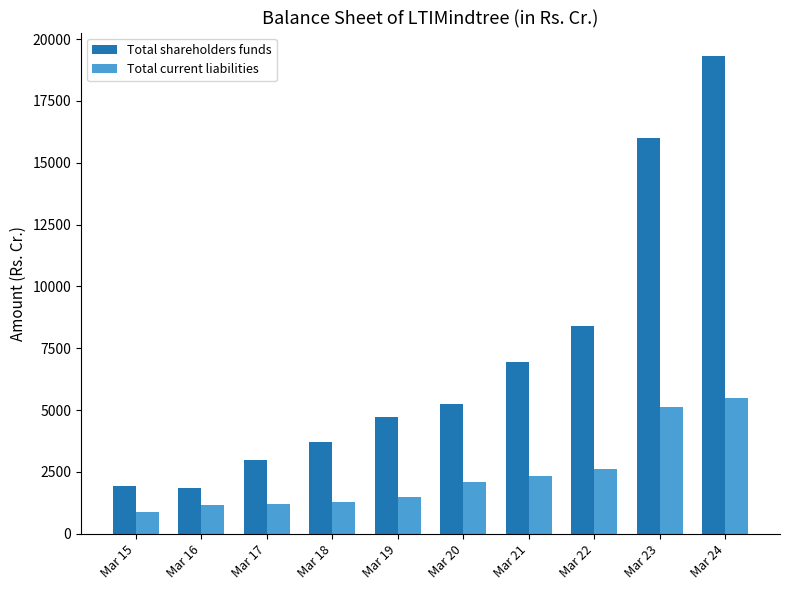

How many values in the Total current liabilities series are below 2084?

5